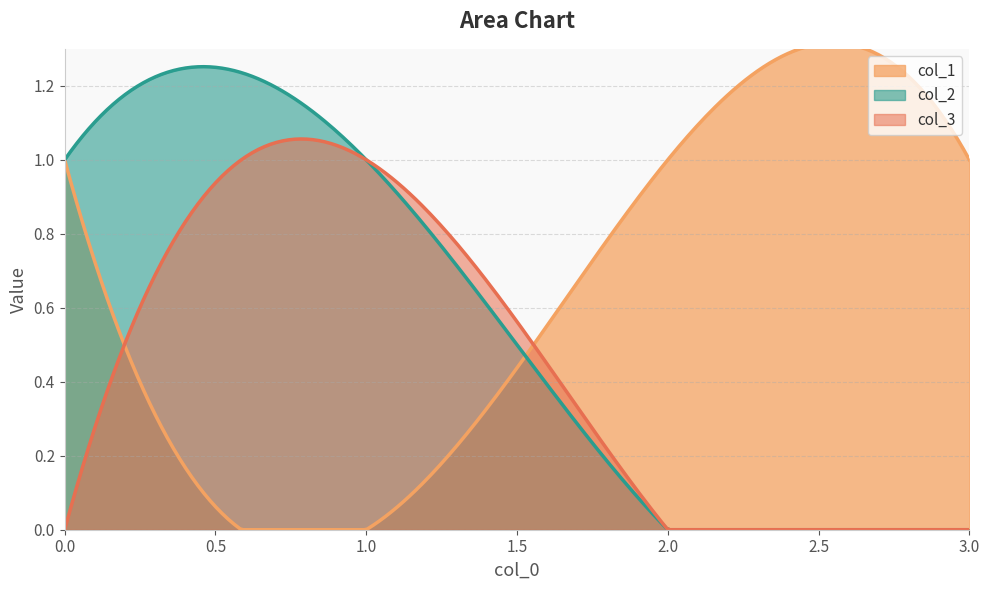

Which series has the largest total across all categories?

col_1